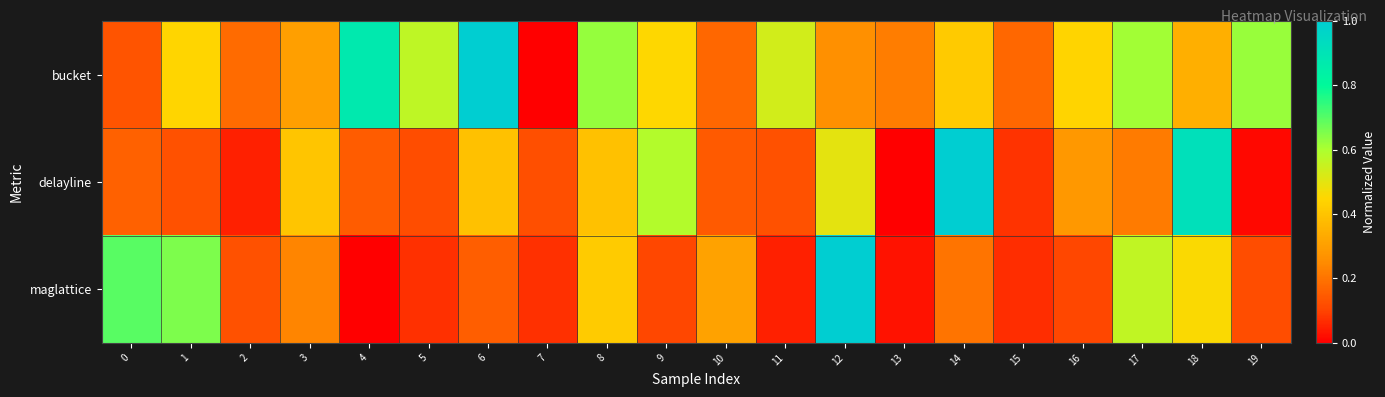

What is the difference between the highest and lowest values at 19?

0.6